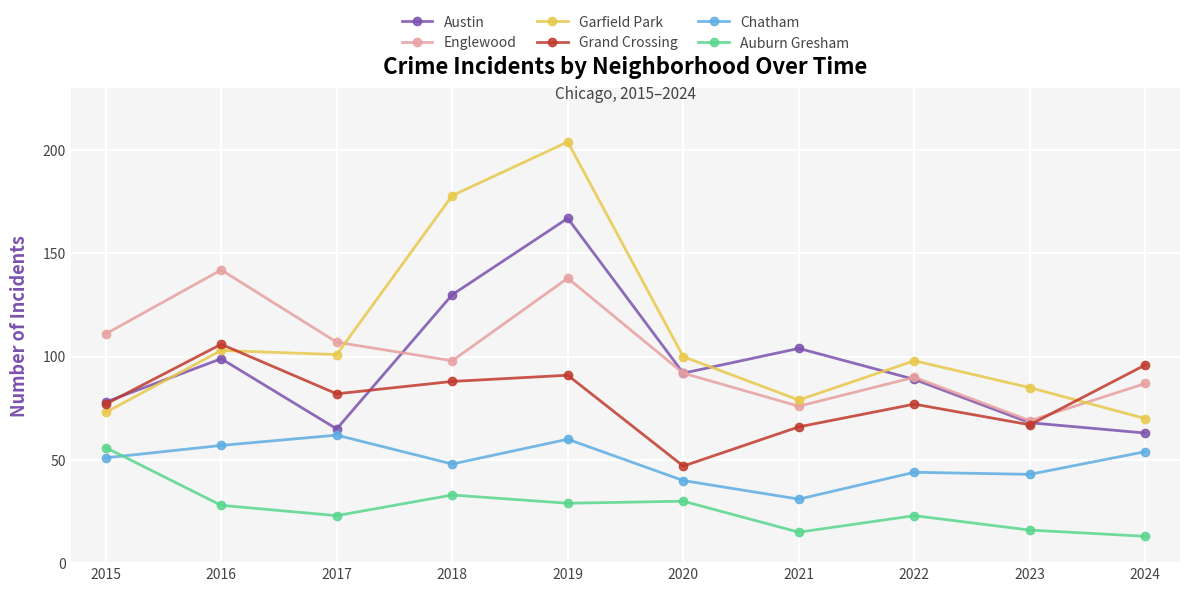

At which category is the sum across all series the highest?

2019